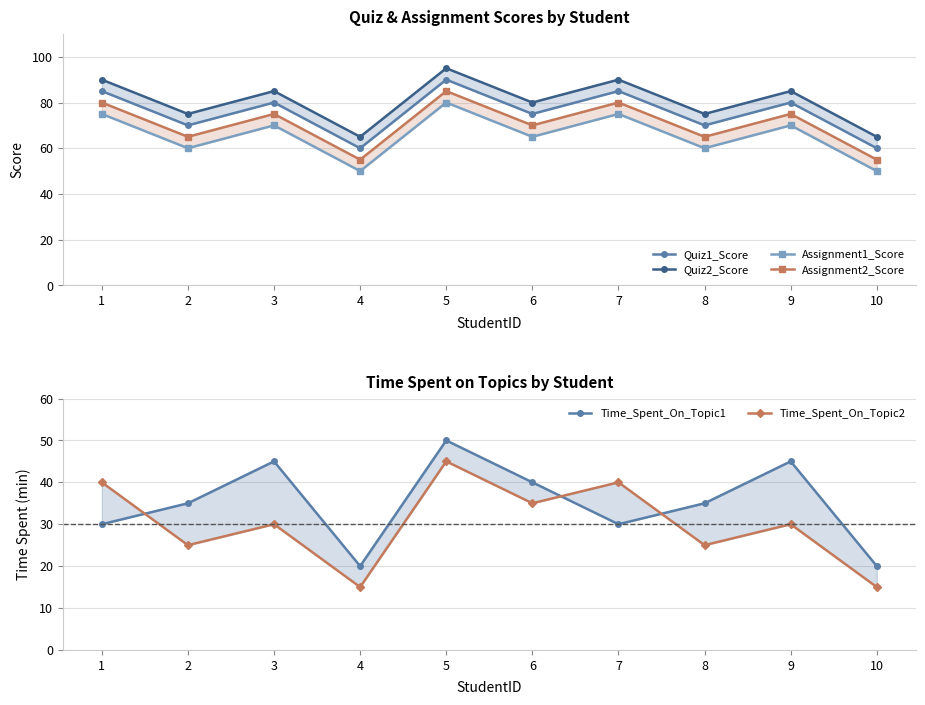

The Time_Spent_On_Topic1 series shows 35 at 8. True or false?

True